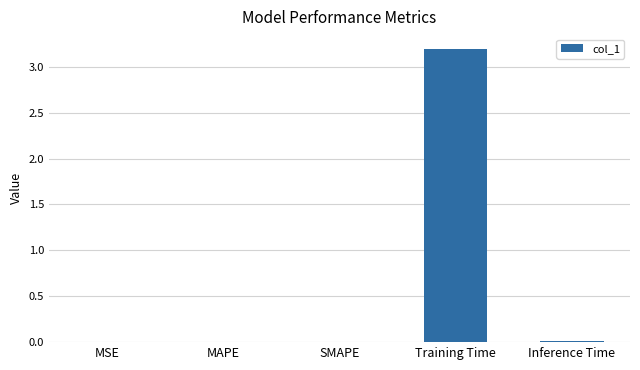

What is the maximum value shown in the chart?

3.2